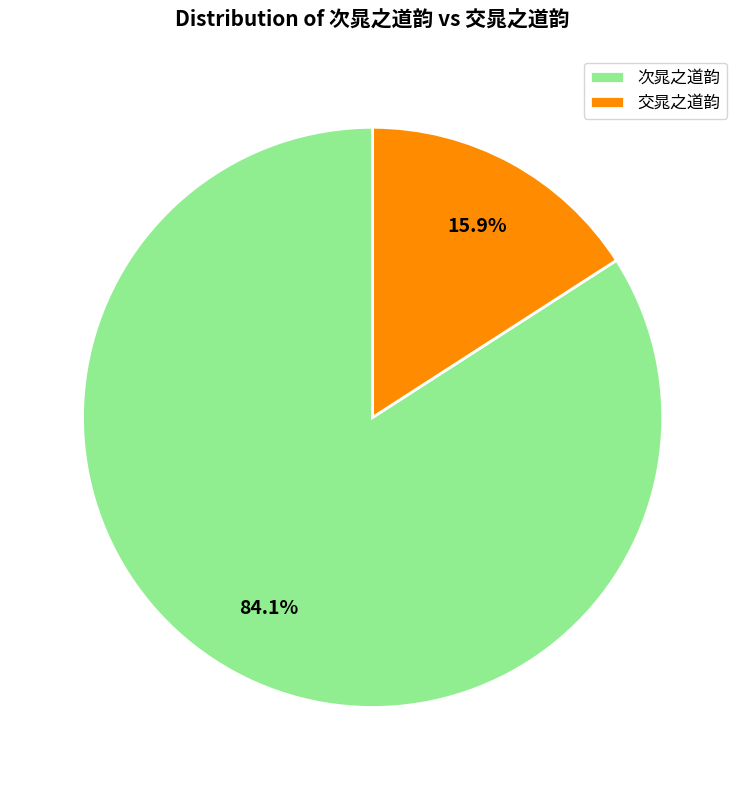

To the nearest percent, what is the combined percentage of 交晁之道韵 and 次晁之道韵?

100%